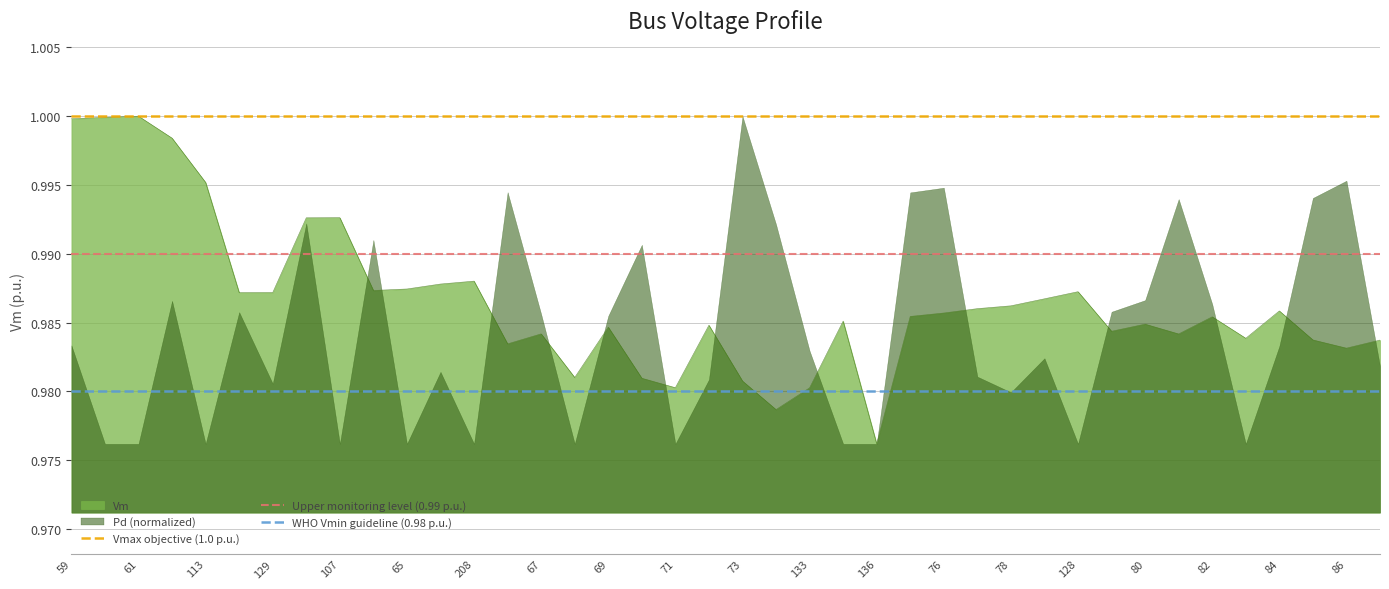

Is the value of Upper monitoring level (0.99 p.u.) at 59 greater than the value of Vmax objective (1.0 p.u.) at 61?

No